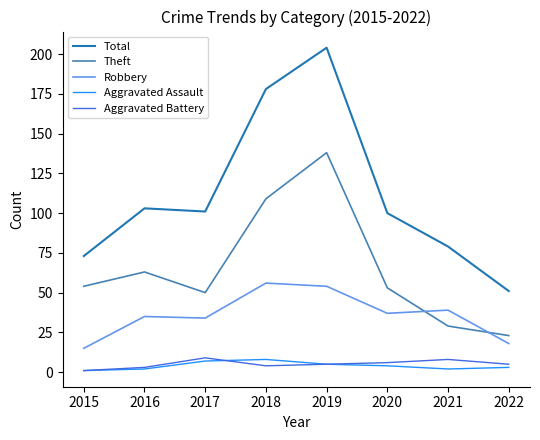

True or false: Robbery has more than 1 interior local peaks.

True